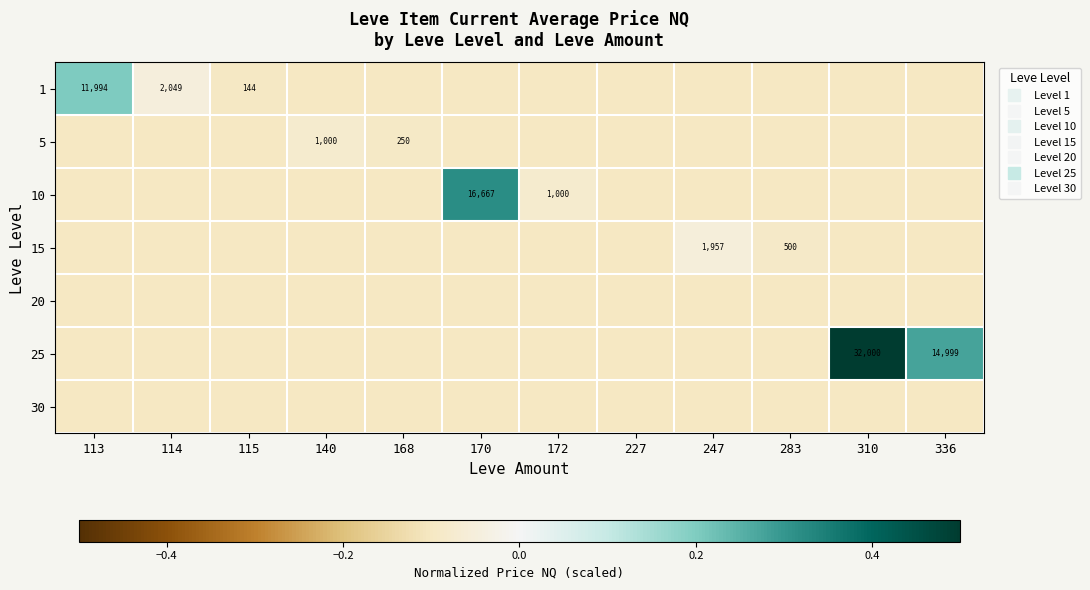

True or false: 10 has a value of -0.1 at 140.

False